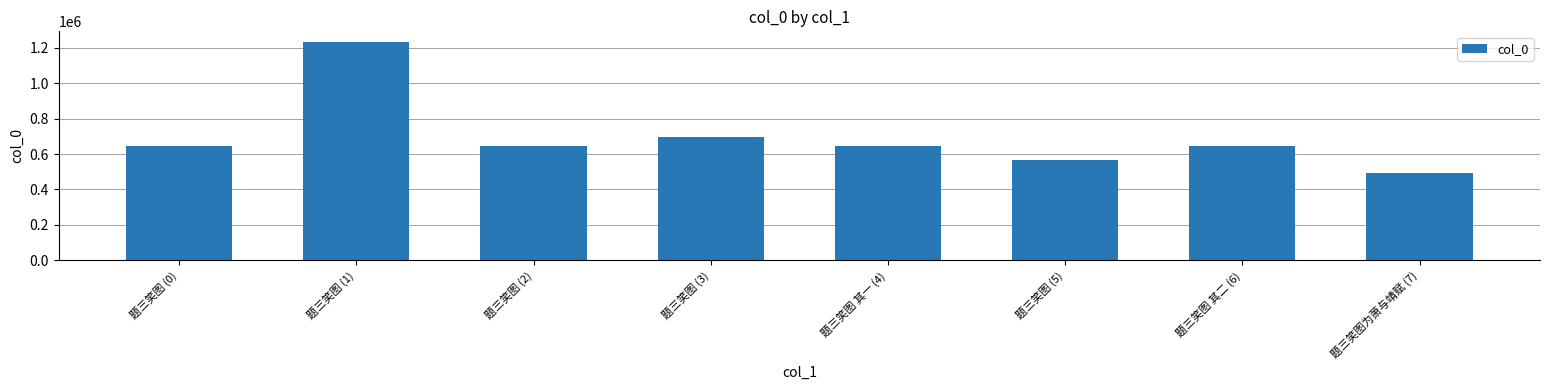

What is the value of the 8th bar from the left?

492954